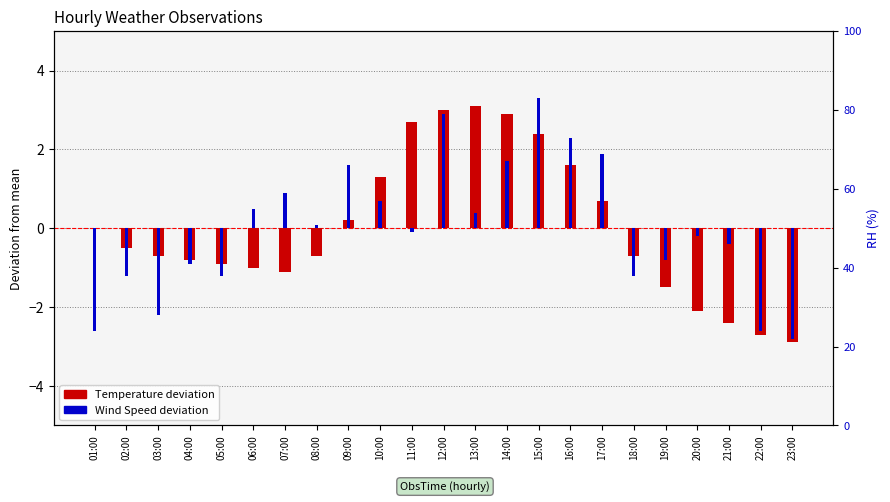

At which label does Temperature deviation first exceed 0?

01:00